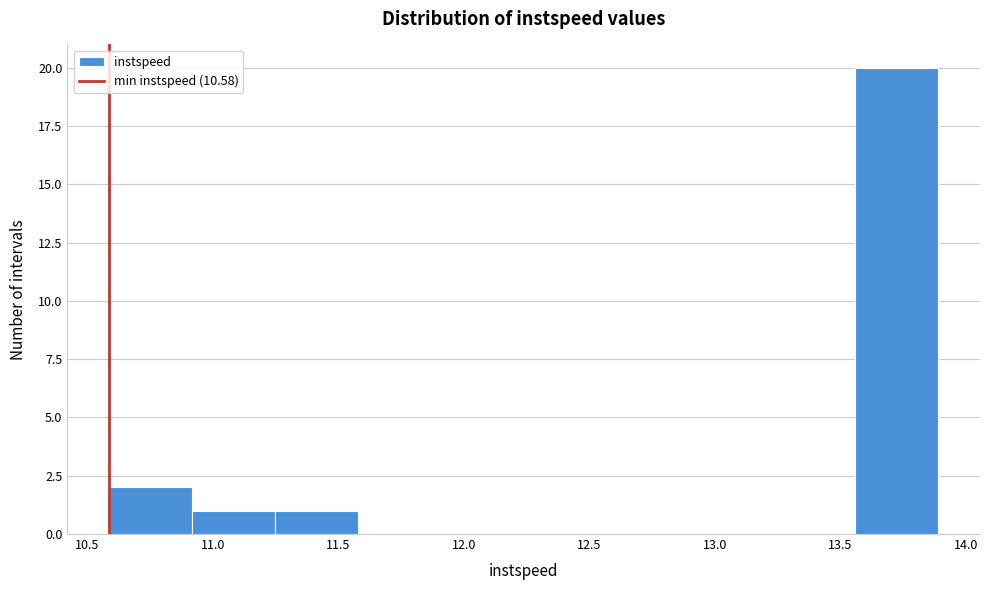

Reading left to right, transcribe this chart: for each bar, give the range it covers on the x-axis and its height. Neither the bar edges nor the heights are printed on the chart, so give them approximately, as read against the axes.

10.60 to 10.90: 2
10.90 to 11.25: 1
11.25 to 11.60: 1
11.60 to 11.90: 0
11.90 to 12.25: 0
12.25 to 12.55: 0
12.55 to 12.90: 0
12.90 to 13.25: 0
13.25 to 13.55: 0
13.55 to 13.90: 20